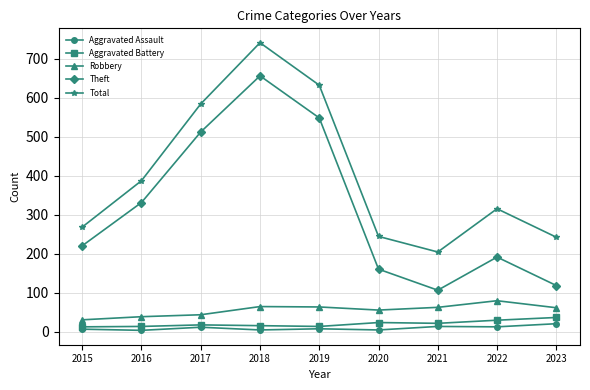

Which series has the largest range (max minus min)?

Theft